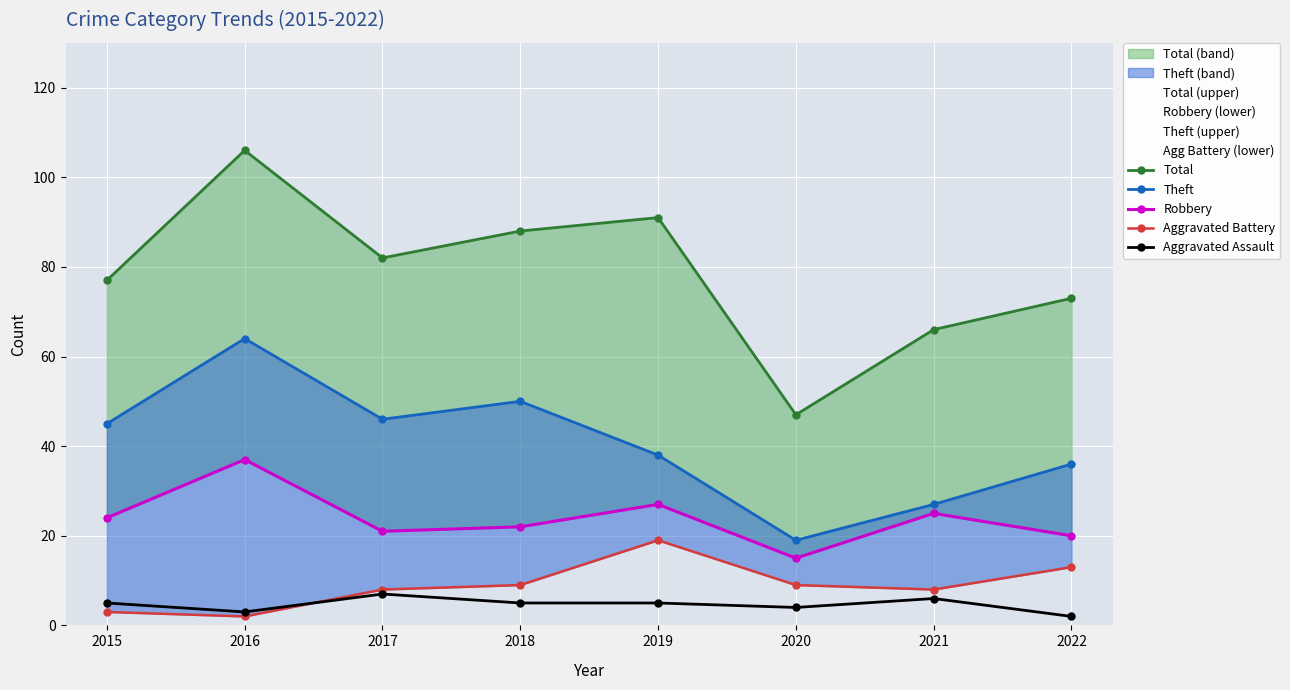

Which category has the lowest value across all series?

2016